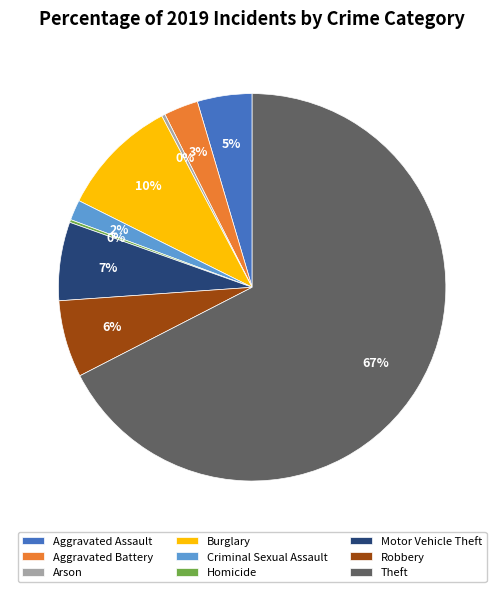

Is it true that Motor Vehicle Theft is 7% of the pie?

True